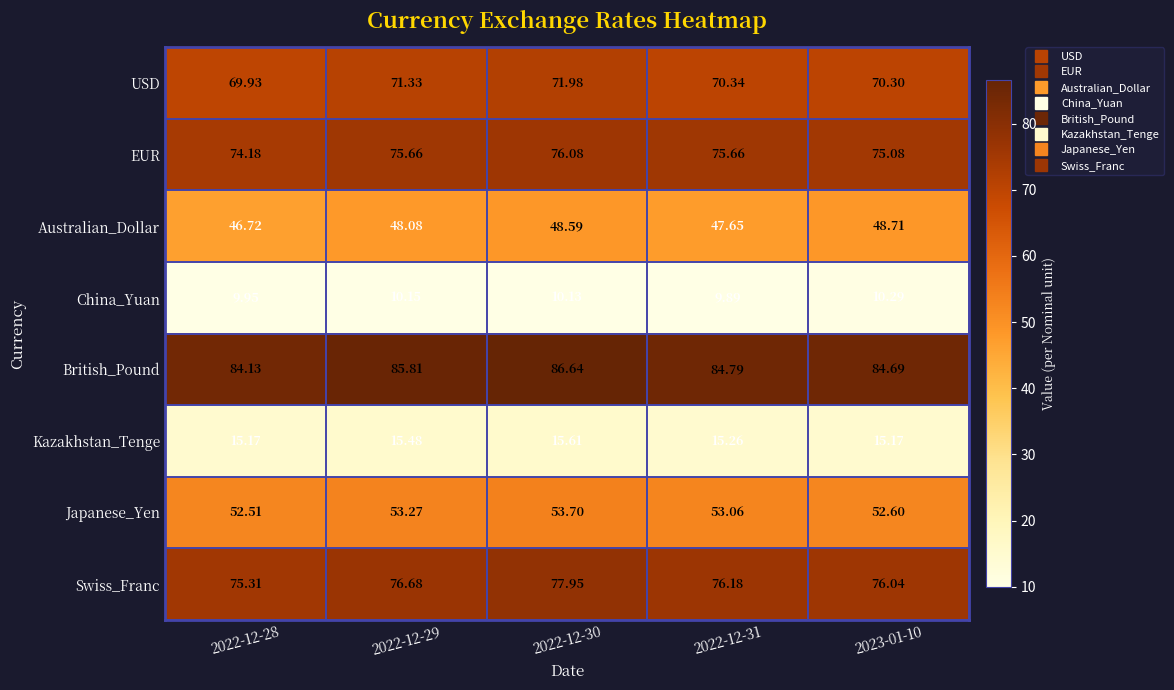

Which series has the largest total across all categories?

British_Pound